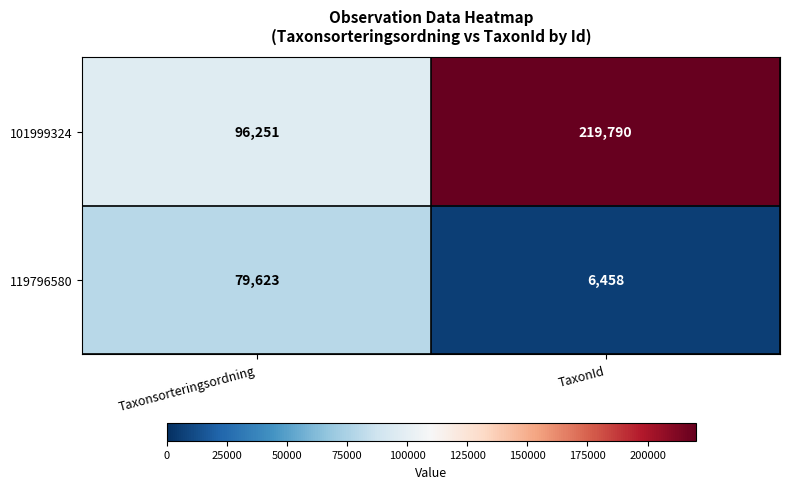

Rank the series at TaxonId from highest to lowest value.

101999324, 119796580